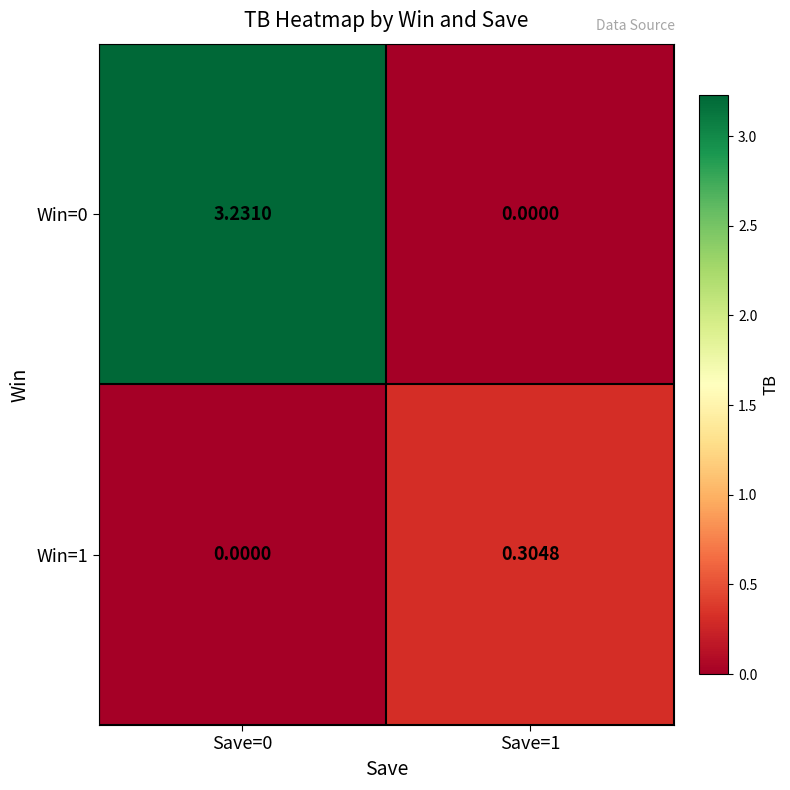

How many values in the Win=0 series exceed 3?

1